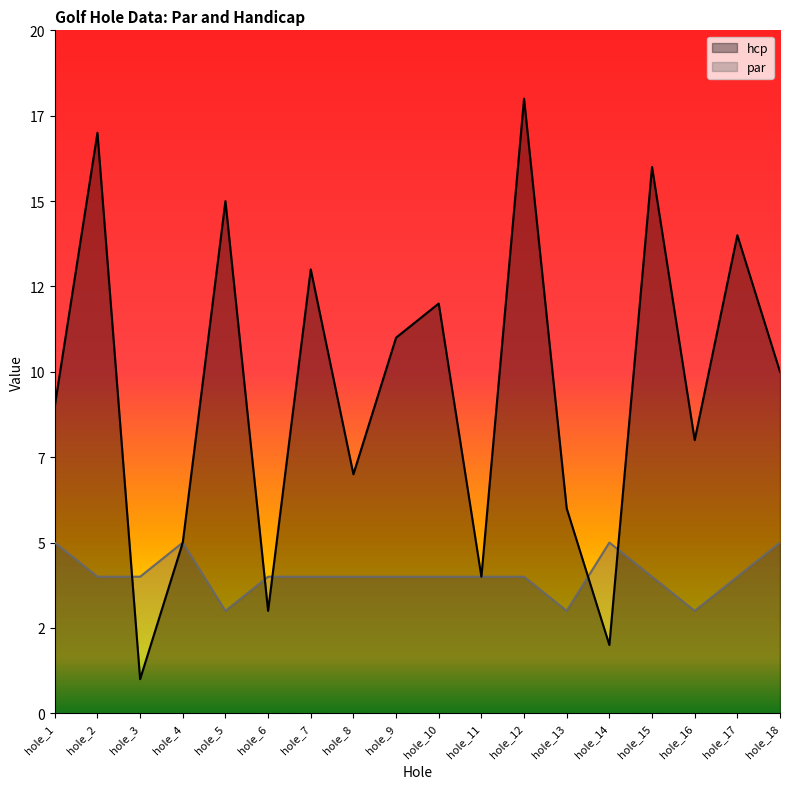

How many values in the par series are below 4?

3